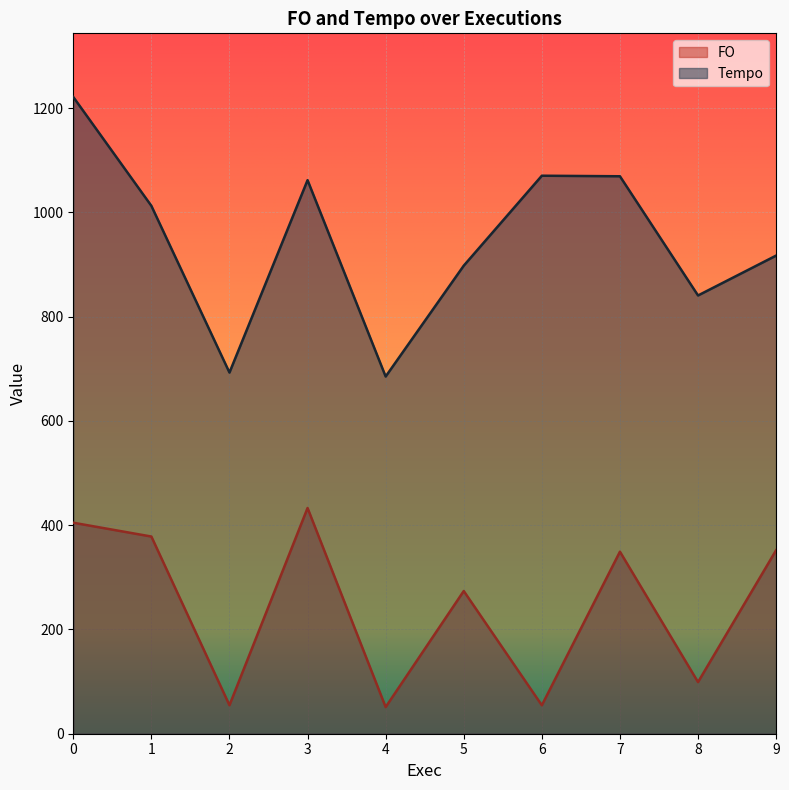

Between 2 and 6, which series saw the biggest shift?

Tempo